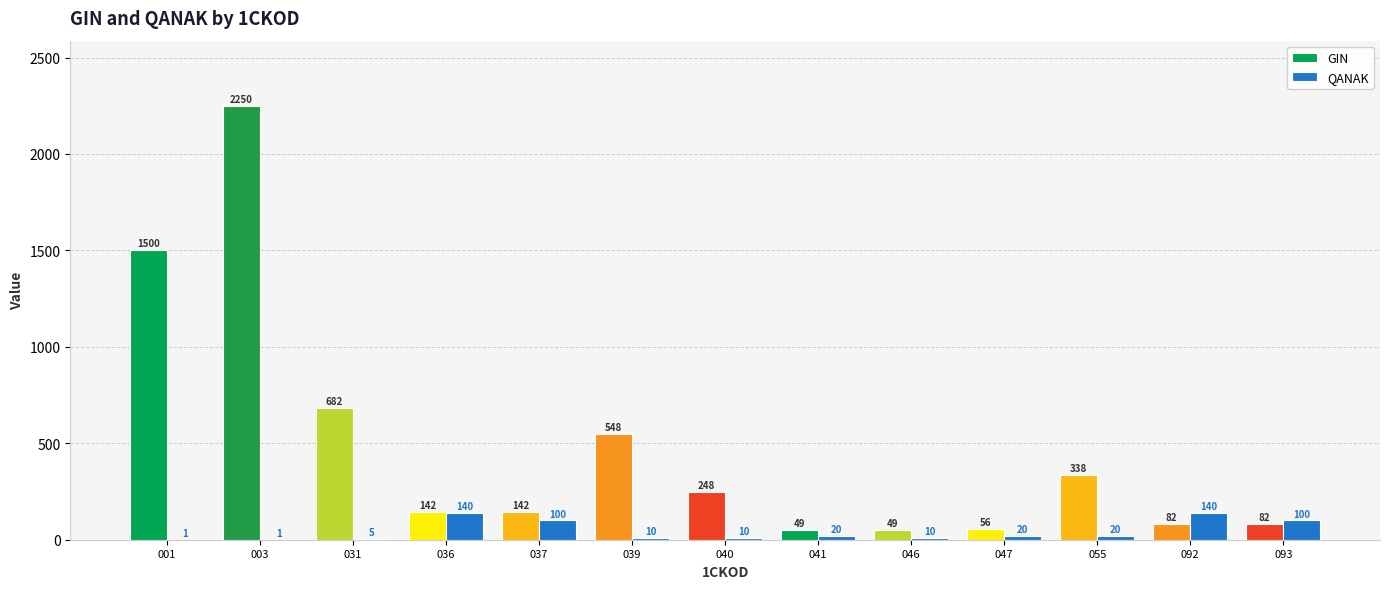

The QANAK series shows 20.0 at 041. True or false?

True